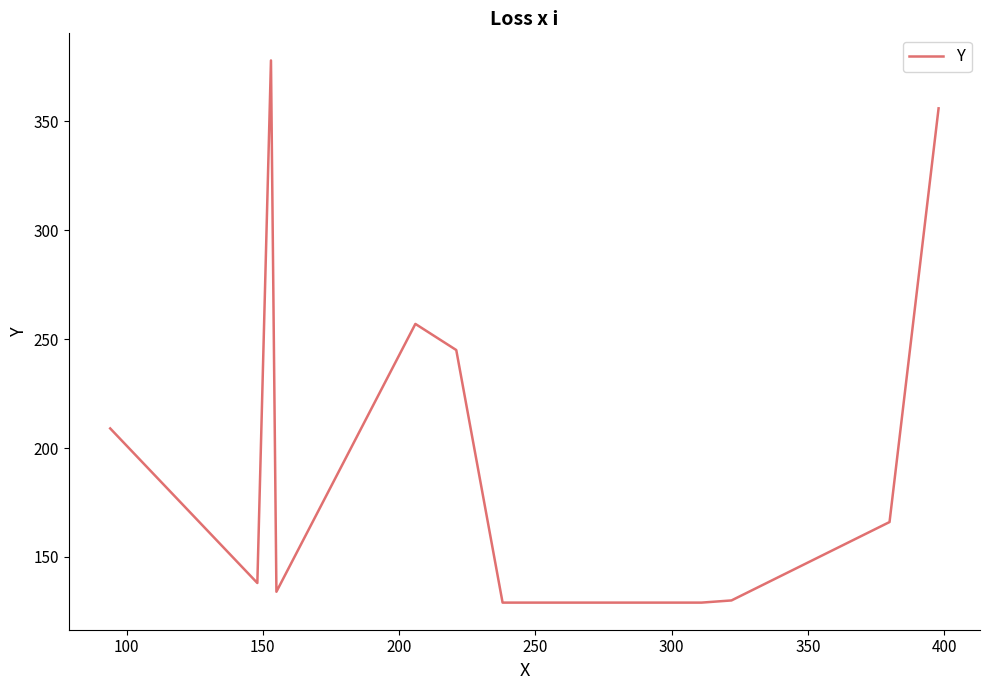

How many distinct data groups are displayed?

1